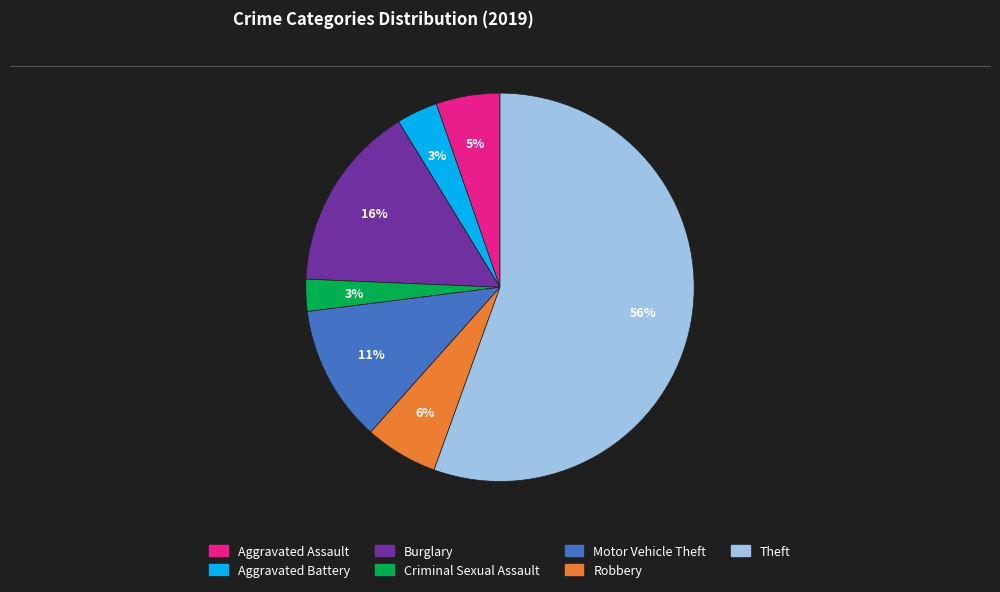

Count the number of slices in the pie.

7